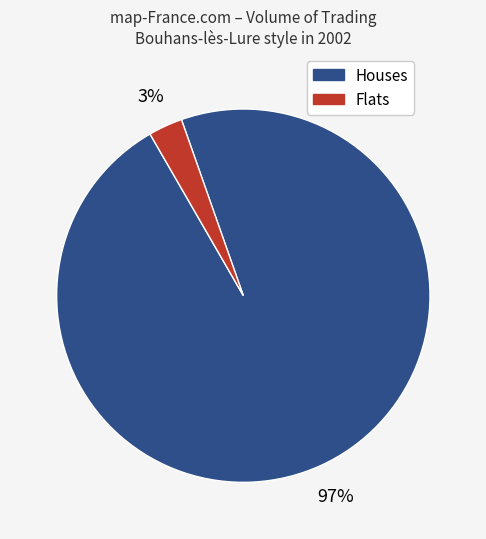

Is there any slice that represents more than half of the pie?

Yes